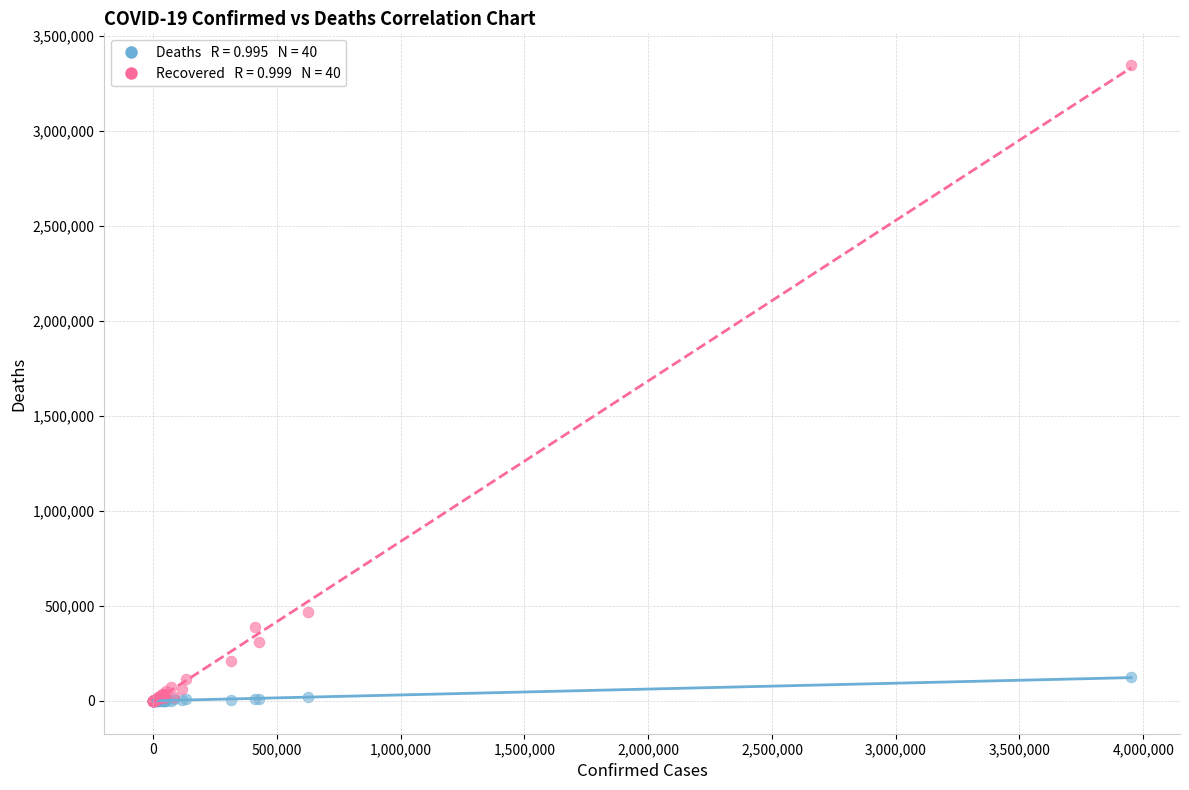

Across all series, what Y value is closest to 1672620?

469552